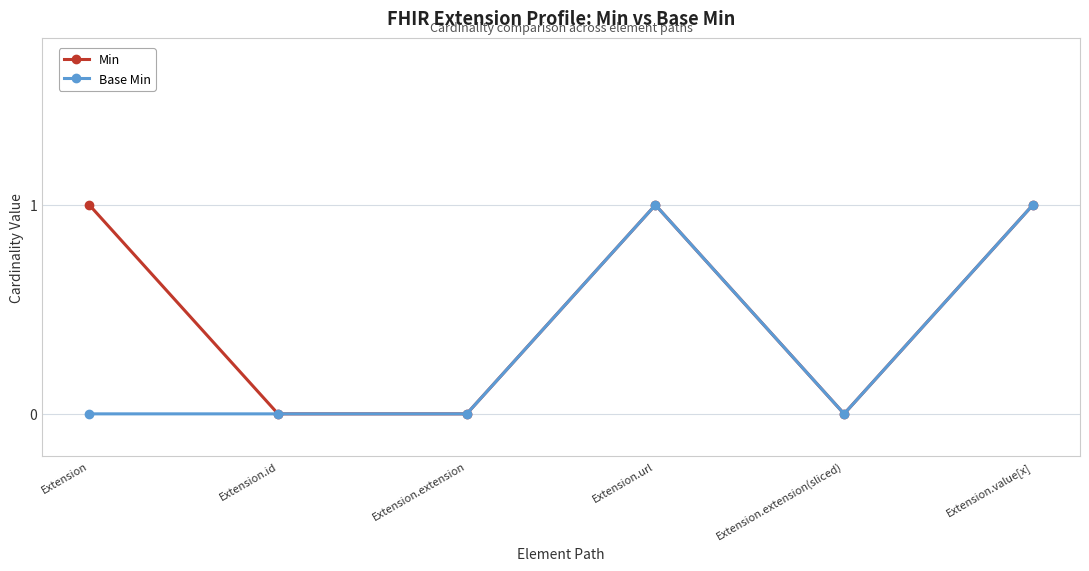

Is the value of Min at Extension.extension(sliced) greater than the value of Base Min at Extension.url?

No